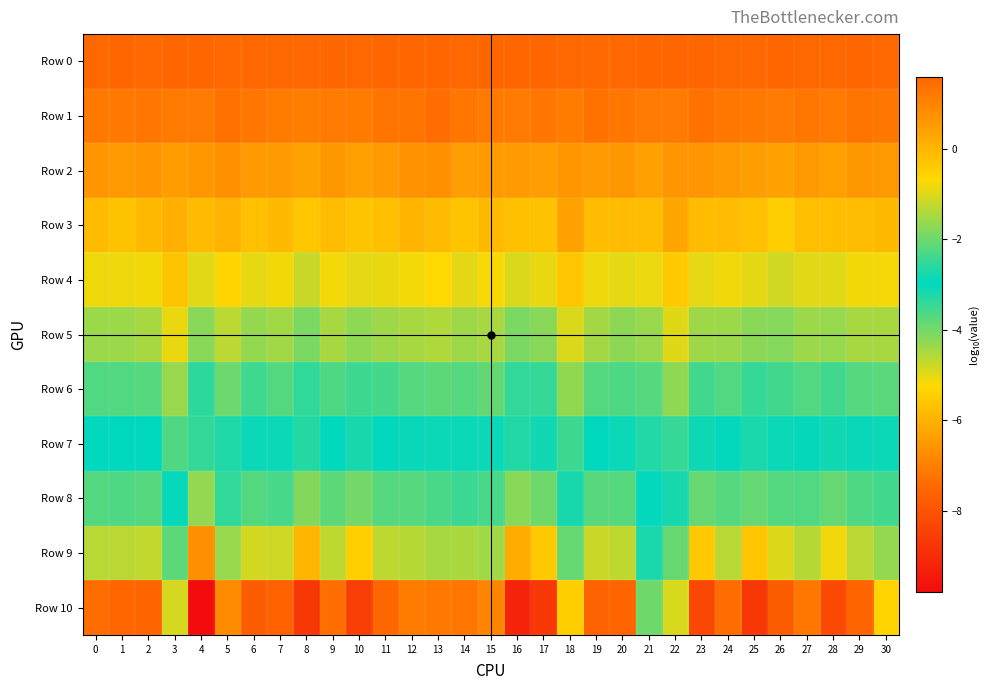

At which category is the sum across all series the highest?

3